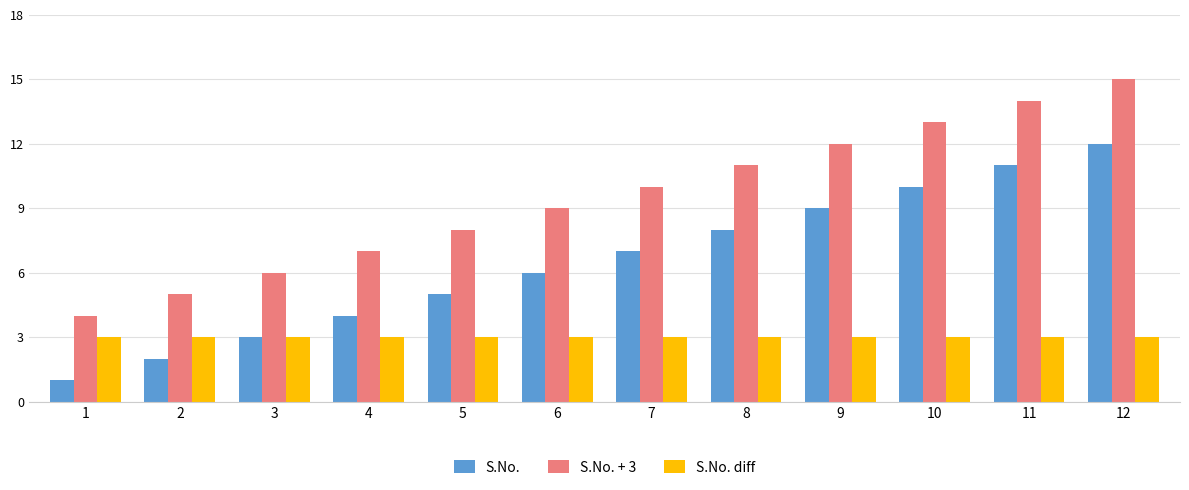

What value does the S.No. + 3 series have at 12, to the nearest 5?

15